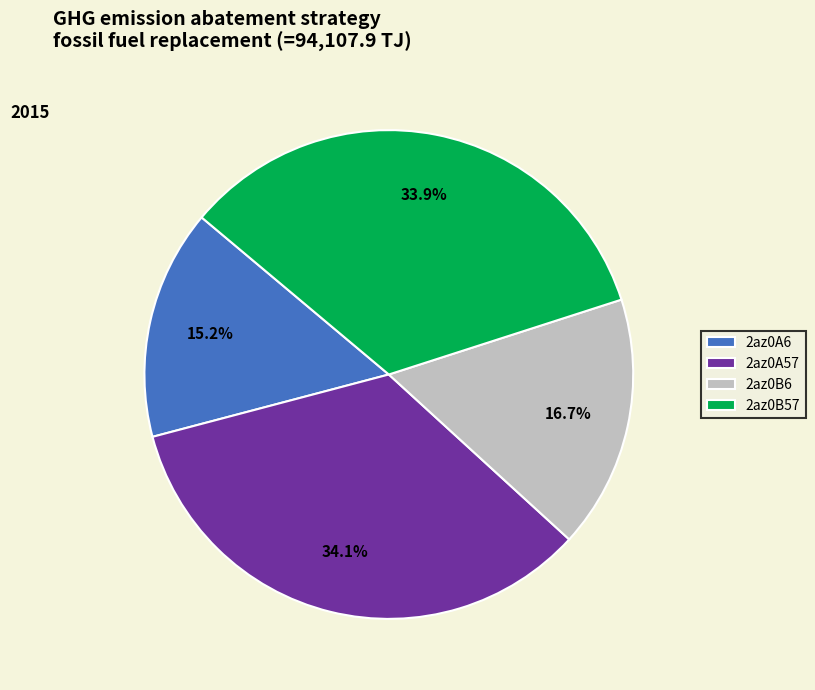

How many segments does this pie chart have?

4